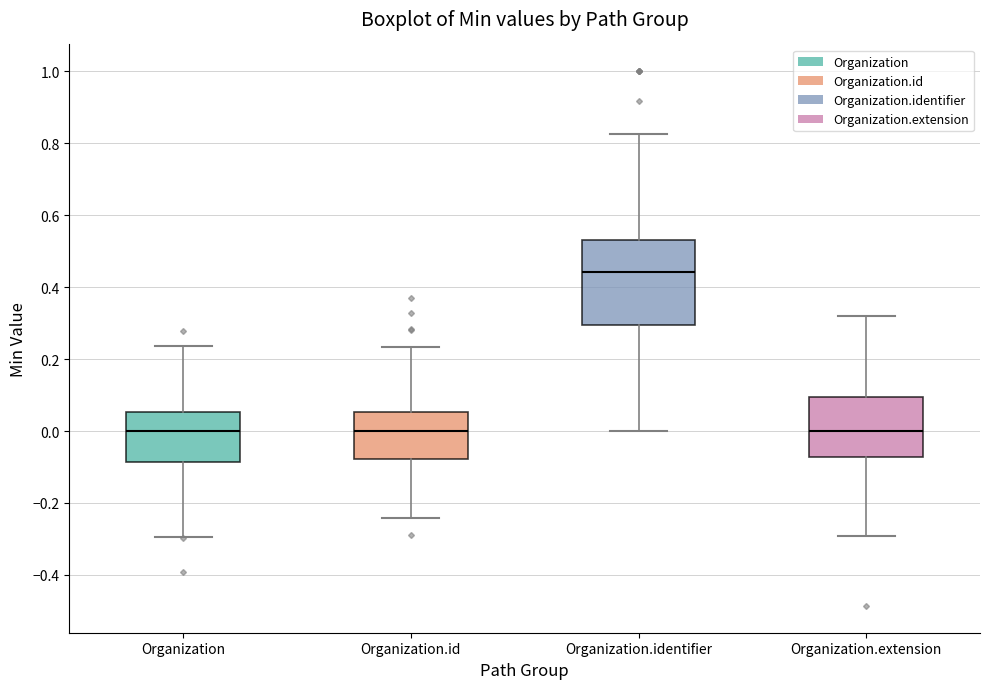

Reading left to right, read every box against the y-axis: the position of its median line, the range the box covers, and the ends of its whiskers. The values are not printed on the chart, so give them approximately, as read against the axis.

Organization: median 0.00, box -0.08 to 0.06, whiskers -0.30 to 0.24
Organization.id: median 0.00, box -0.08 to 0.06, whiskers -0.24 to 0.24
Organization.identifier: median 0.44, box 0.30 to 0.54, whiskers 0.00 to 0.82
Organization.extension: median 0.00, box -0.08 to 0.10, whiskers -0.30 to 0.32